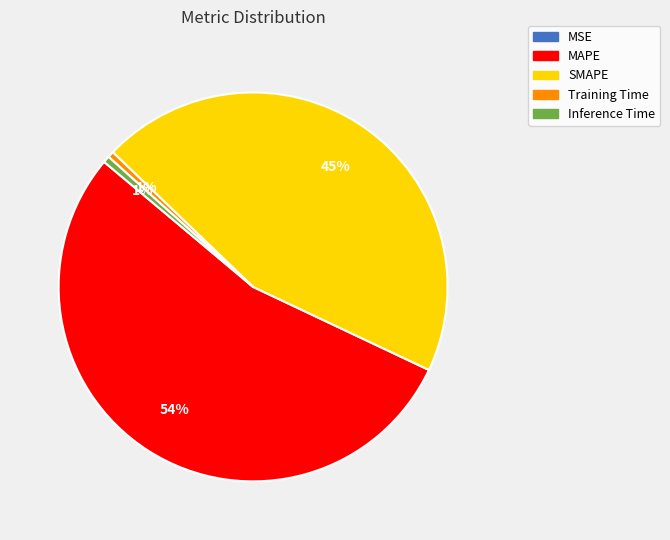

Between SMAPE and Training Time, which is larger?

SMAPE